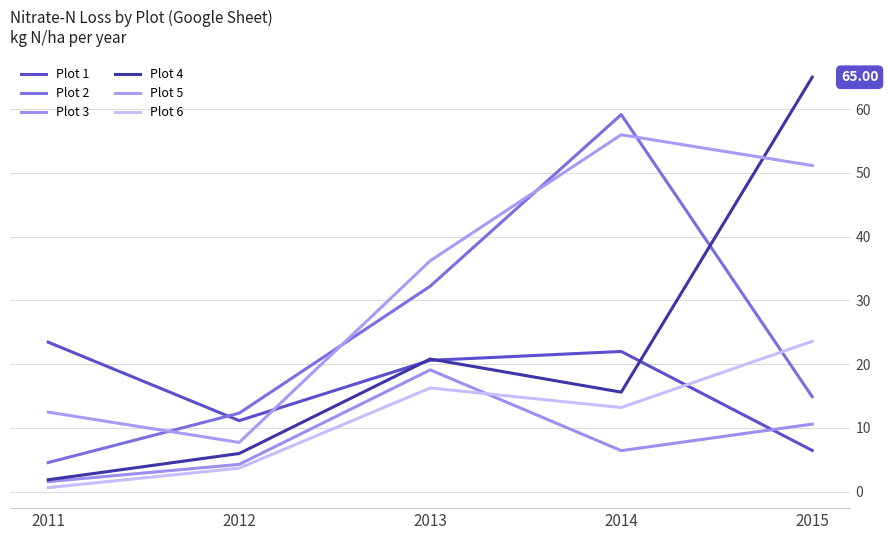

True or false: Plot 3 has more than 2 interior local peaks.

False